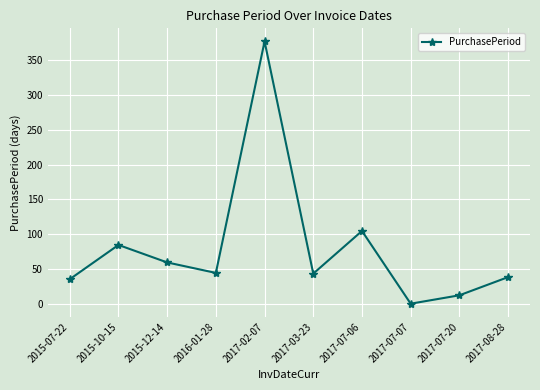

Does the chart display data point markers on the line(s)?

Yes